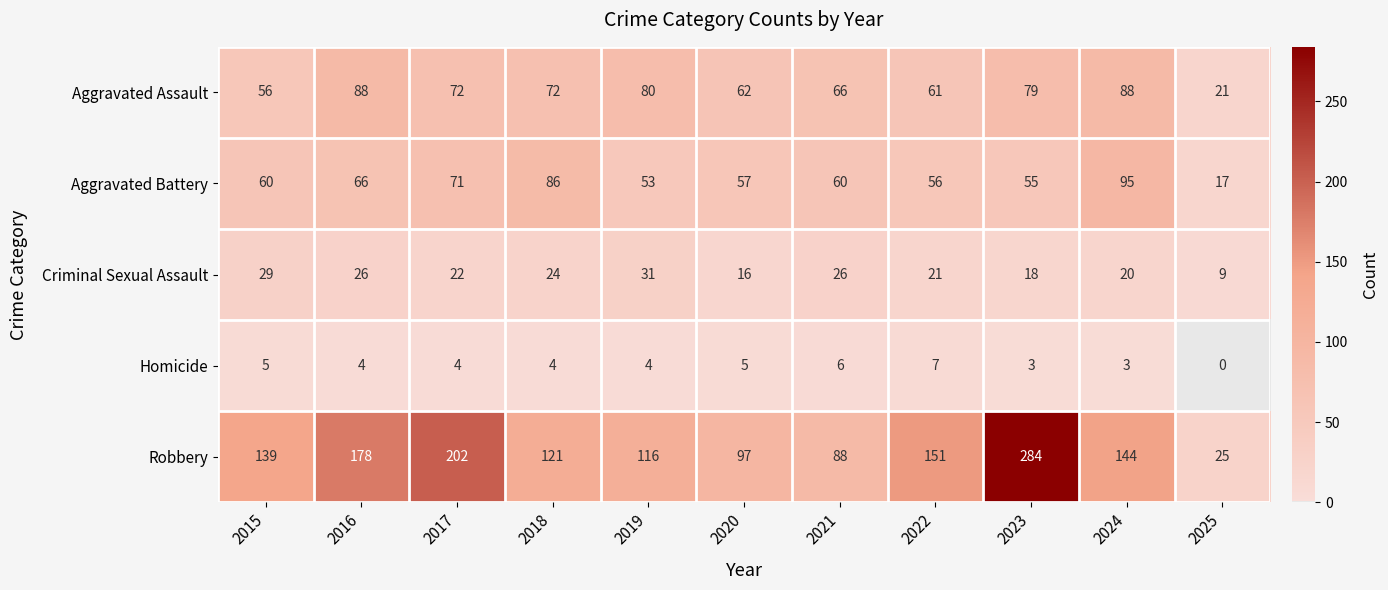

At which label is Criminal Sexual Assault closest to 20?

2024